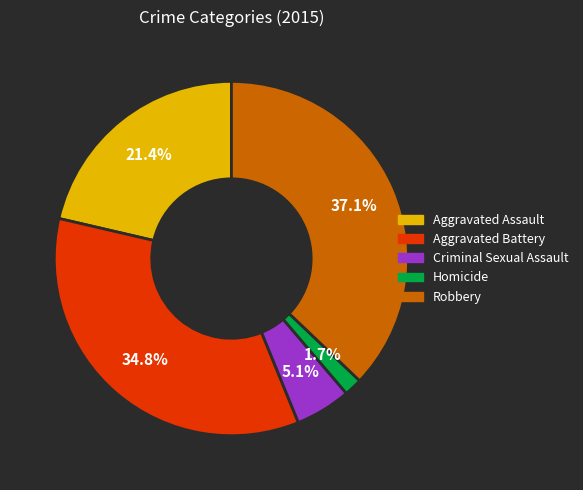

How many segments does this pie chart have?

5